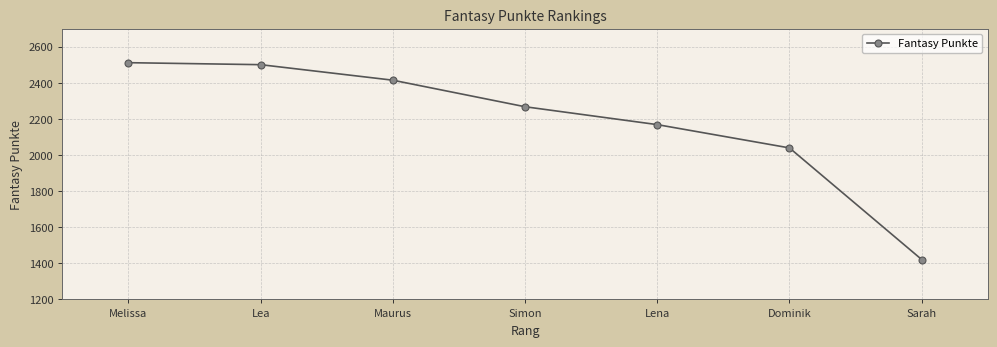

What is the difference between the values at Lena and Melissa?

343